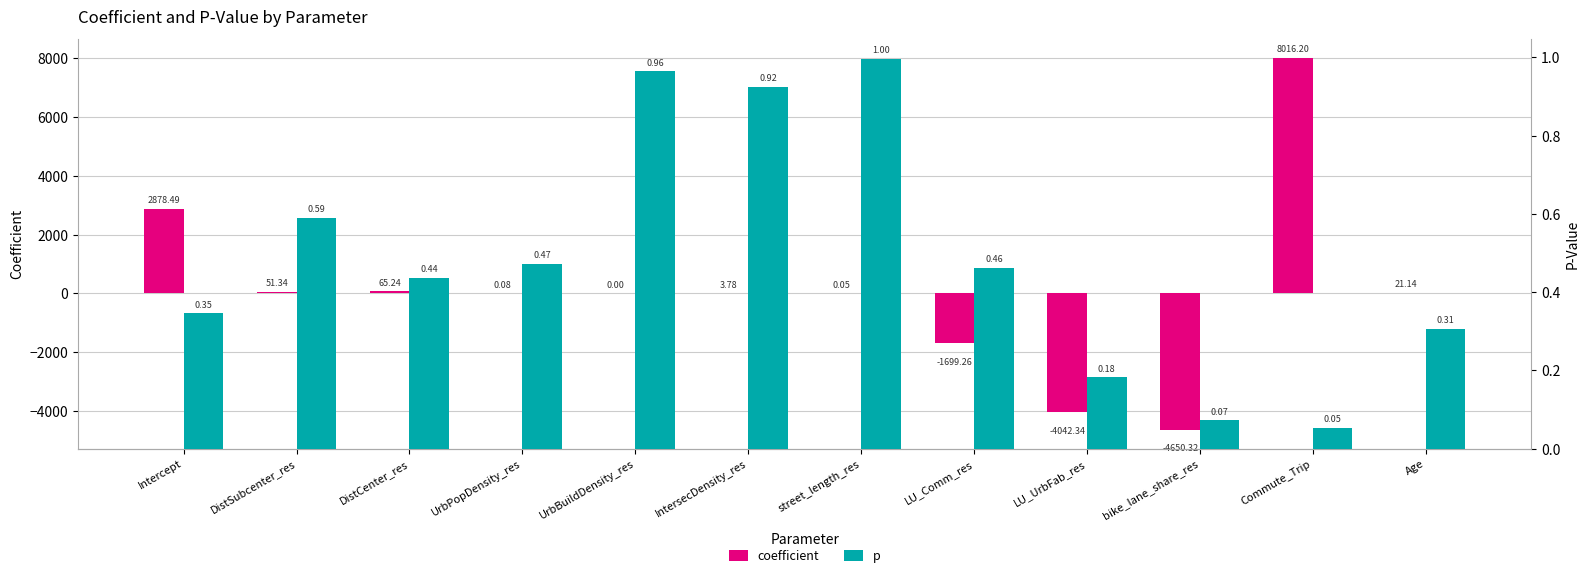

How many negative values does the coefficient series have?

3